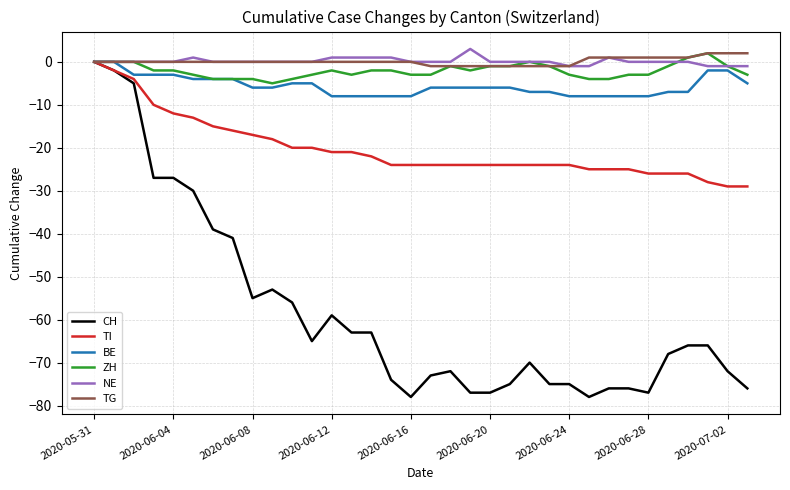

What is the sum of all NE values?

4